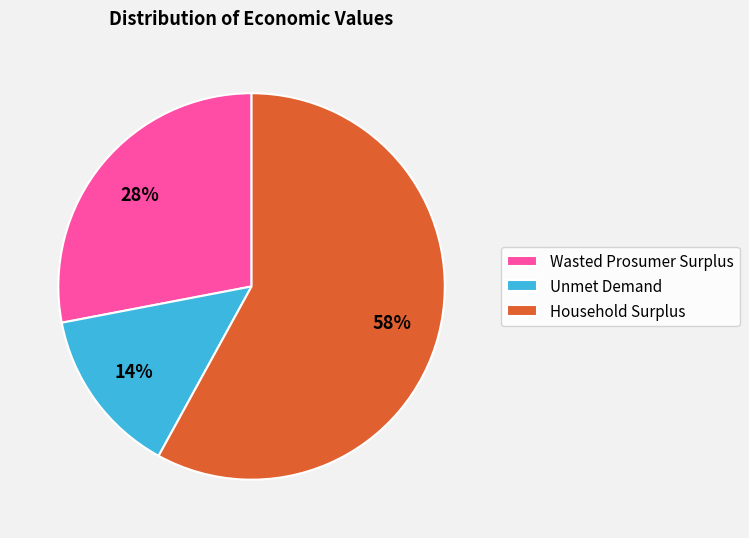

Rank the categories by value from highest to lowest.

Household Surplus, Wasted Prosumer Surplus, Unmet Demand